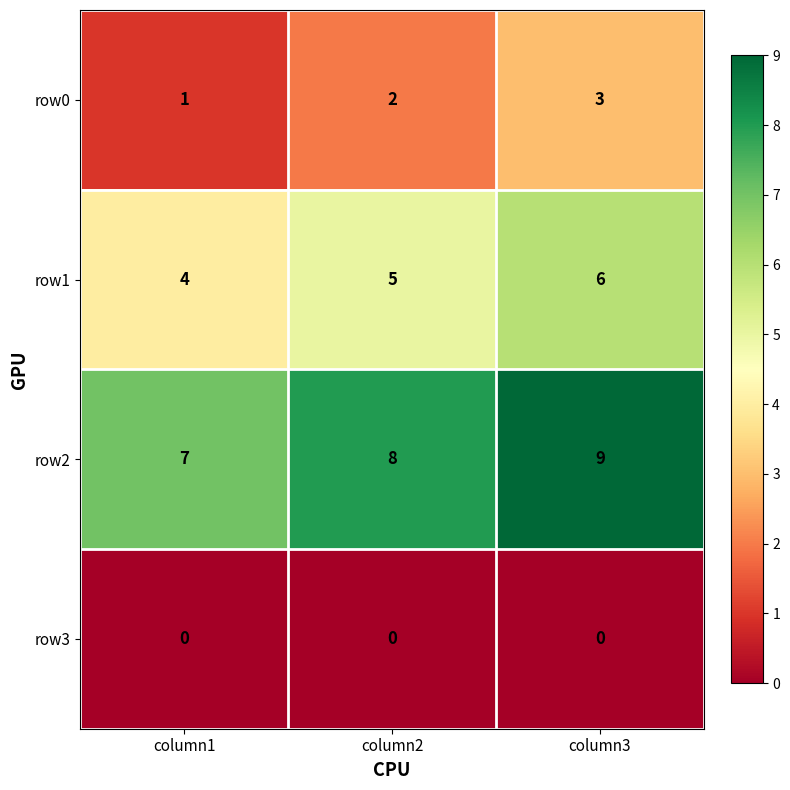

What value does the row0 series have at column3?

3